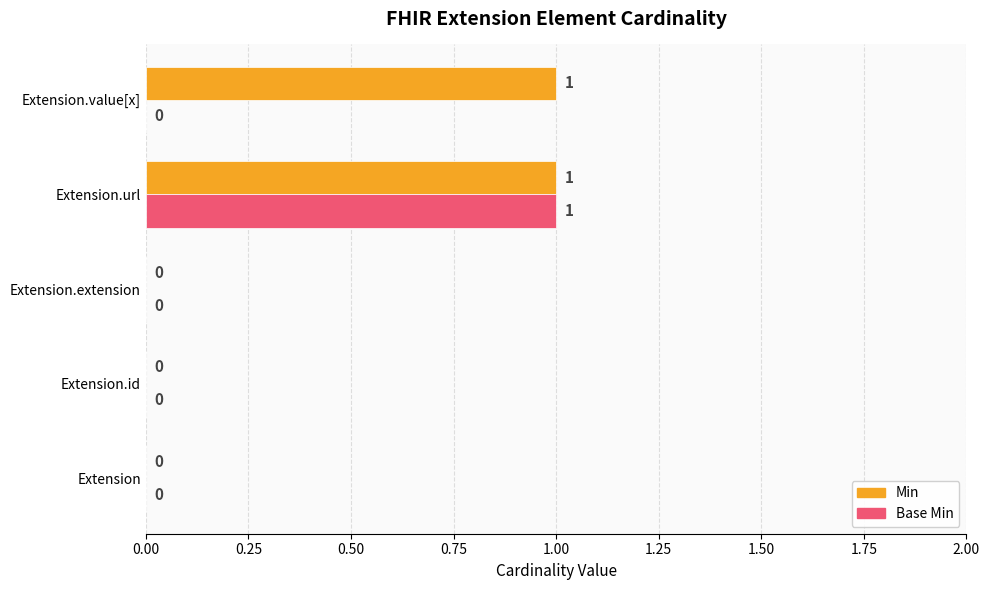

The Base Min series shows 1 at Extension.url. True or false?

True